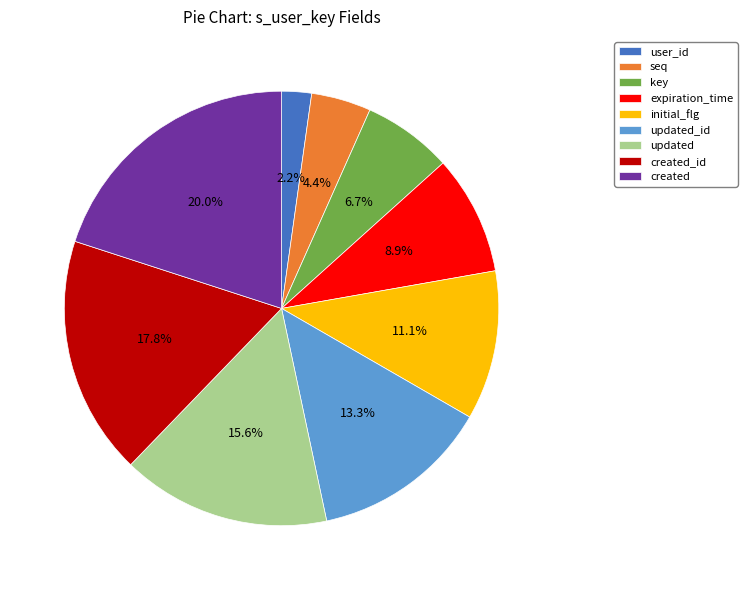

To the nearest percent, what percentage of the pie is created_id?

18%